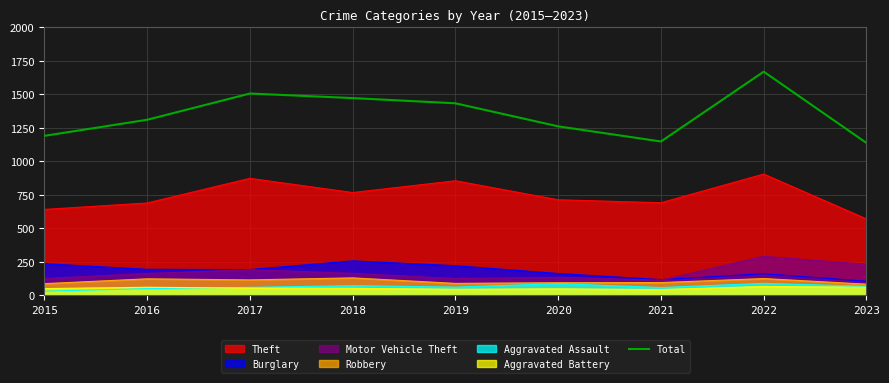

Where is the first local minimum?

2021